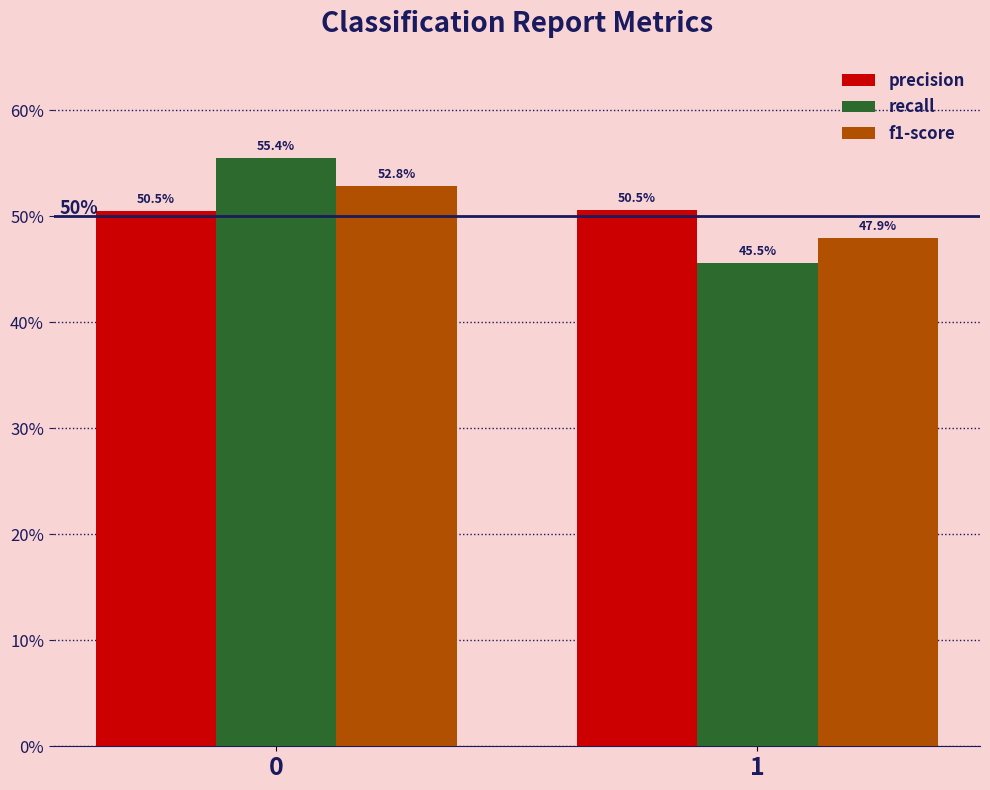

Reading right to left, list all the values displayed in this chart.

precision: 1=0.5	0=0.5
recall: 1=0.5	0=0.6
f1-score: 1=0.5	0=0.5